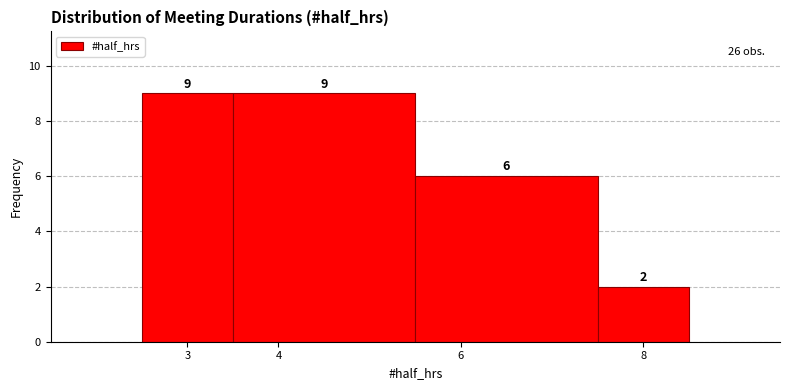

How tall is the bar that spans 3.5 to 5.5 on the x-axis?

9